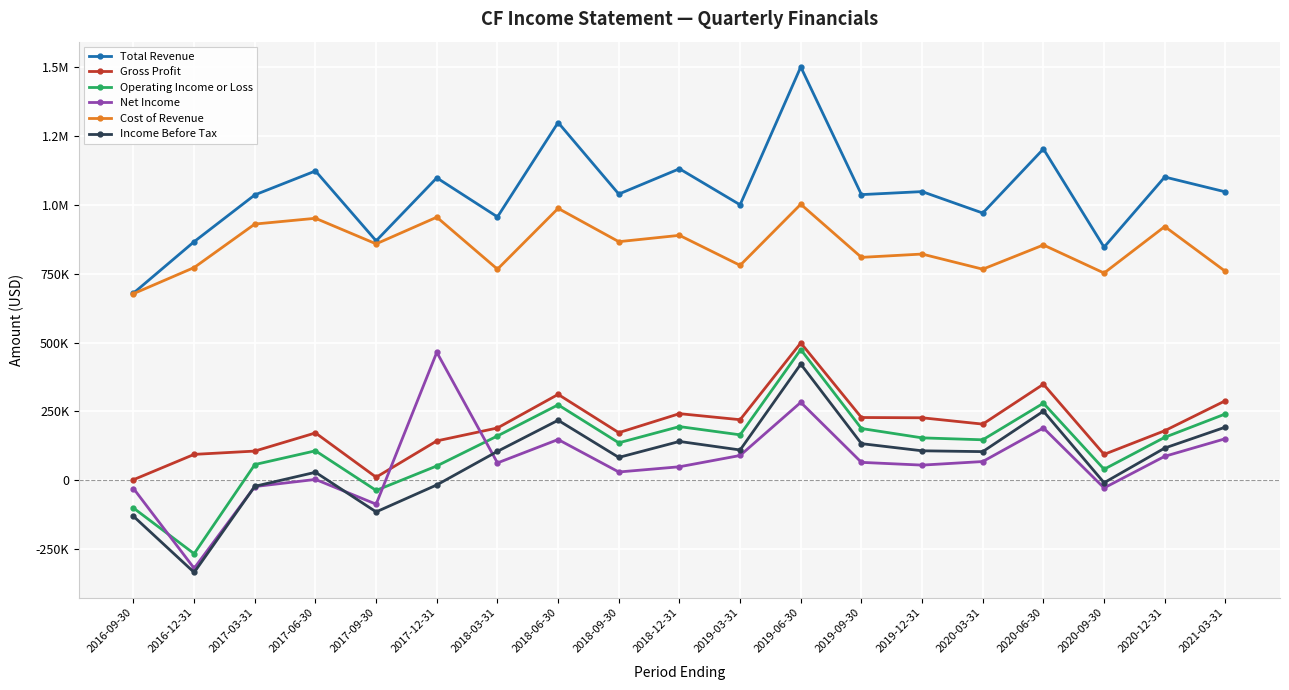

Does the chart have visible grid lines?

Yes